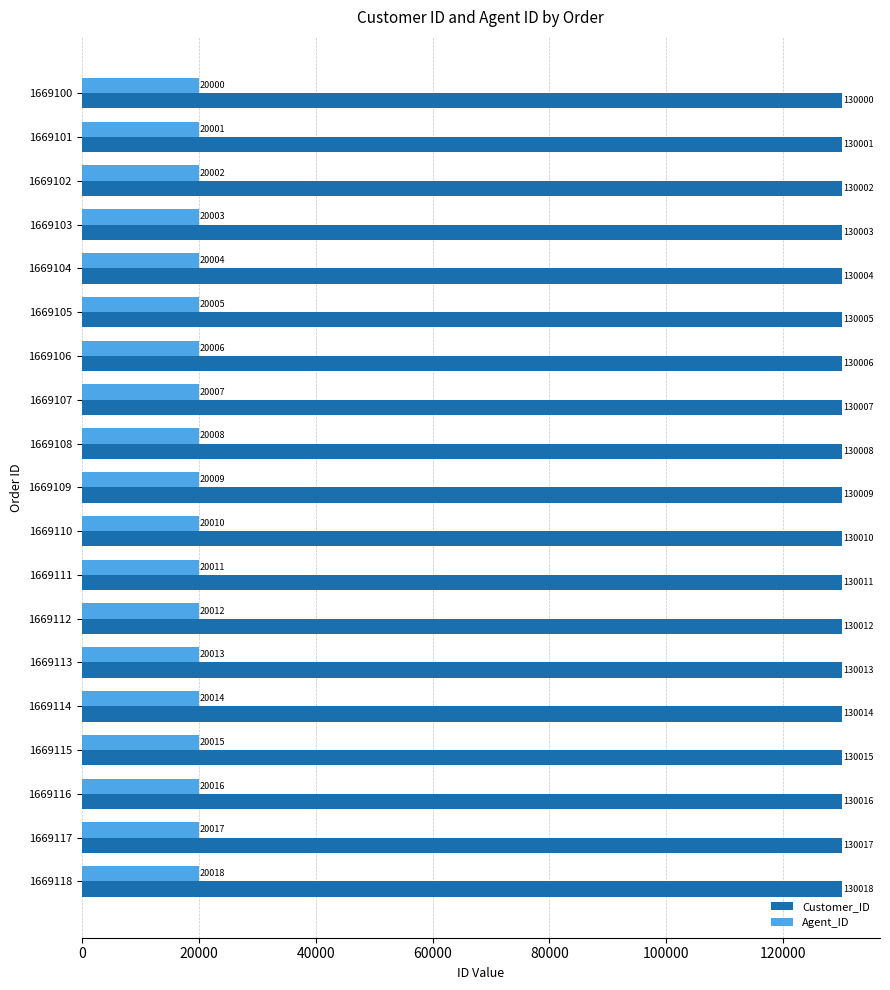

True or false: Customer_ID has a value of 130008 at 1669108.

True